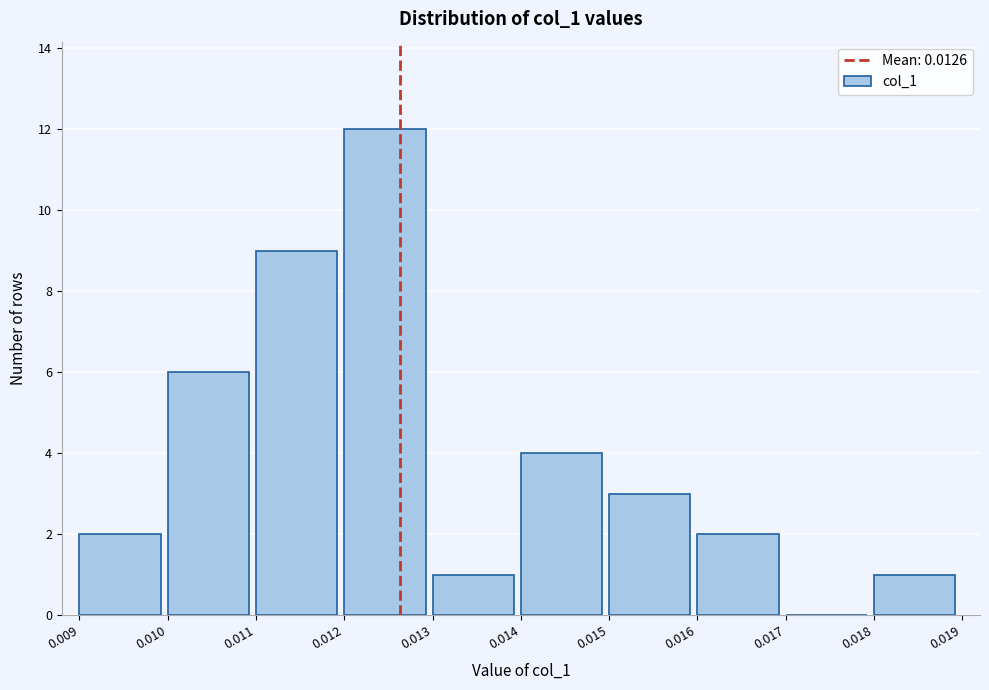

Reading left to right, transcribe this chart: for each bar, give the range it covers on the x-axis and its height. The values are not printed on the chart, so give them approximately, as read against the axis.

0.009 to 0.010: 2
0.010 to 0.011: 6
0.011 to 0.012: 9
0.012 to 0.013: 12
0.013 to 0.014: 1
0.014 to 0.015: 4
0.015 to 0.016: 3
0.016 to 0.017: 2
0.017 to 0.018: 0
0.018 to 0.019: 1